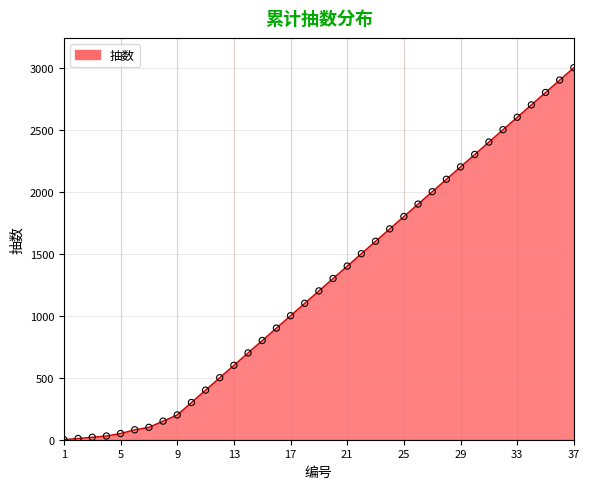

What is the greatest value displayed?

3000